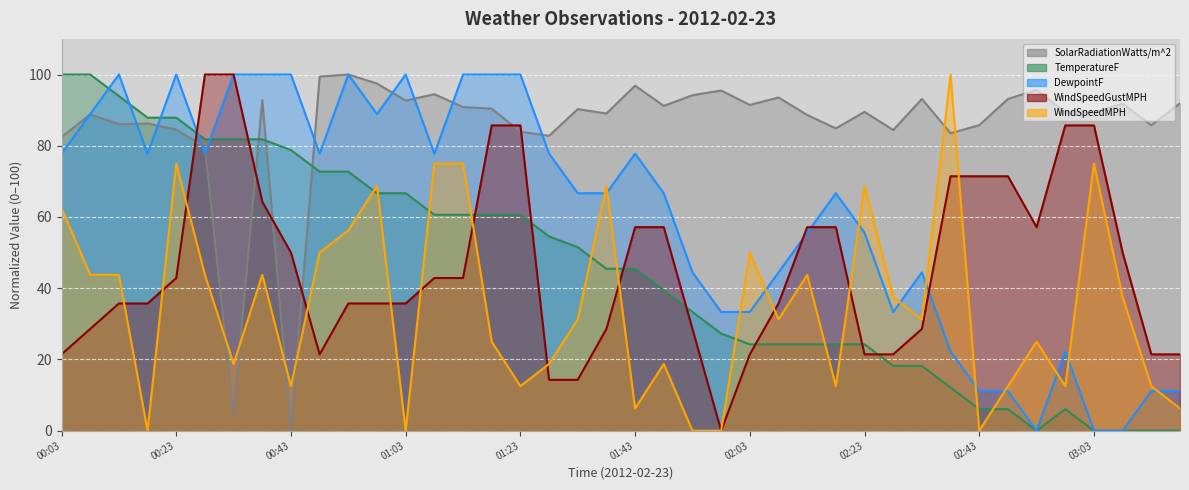

How many interior local valleys does the TemperatureF series have?

1